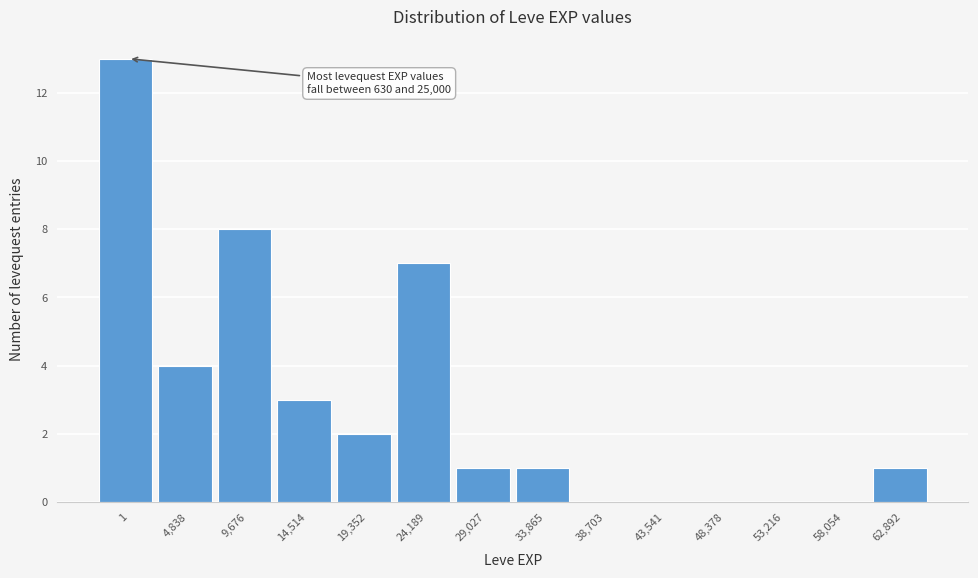

Reading right to left, list all the values displayed in this chart.

62,892=1	58,054=0	53,216=0	48,378=0	43,541=0	38,703=0	33,865=1	29,027=1	24,189=7	19,352=2	14,514=3	9,676=8	4,838=4	1=13